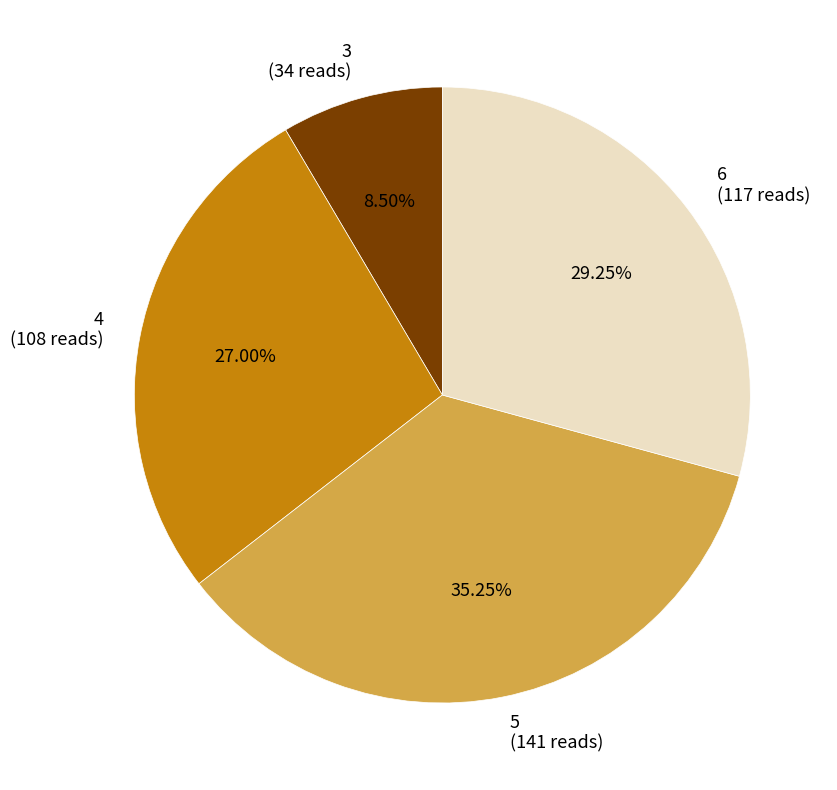

To the nearest percent, what is the combined percentage of 4 and 5?

62%